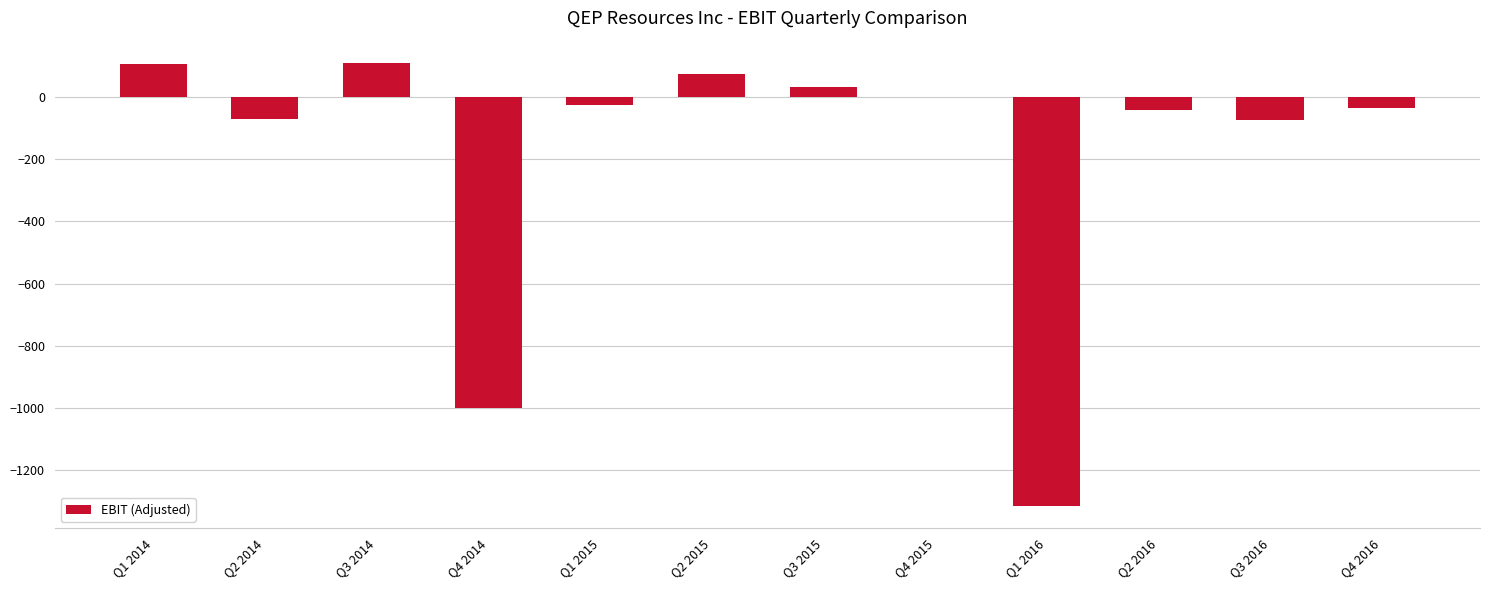

Does the chart contain stacked bars?

No